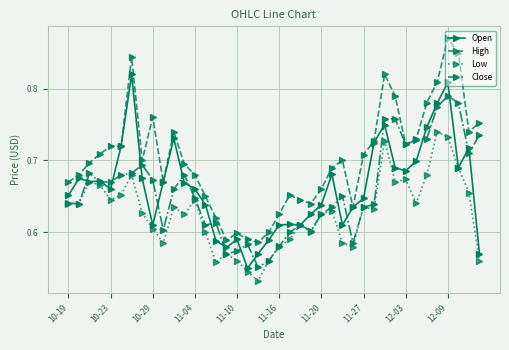

True or false: Close has more than 1 points higher than both neighbors.

True